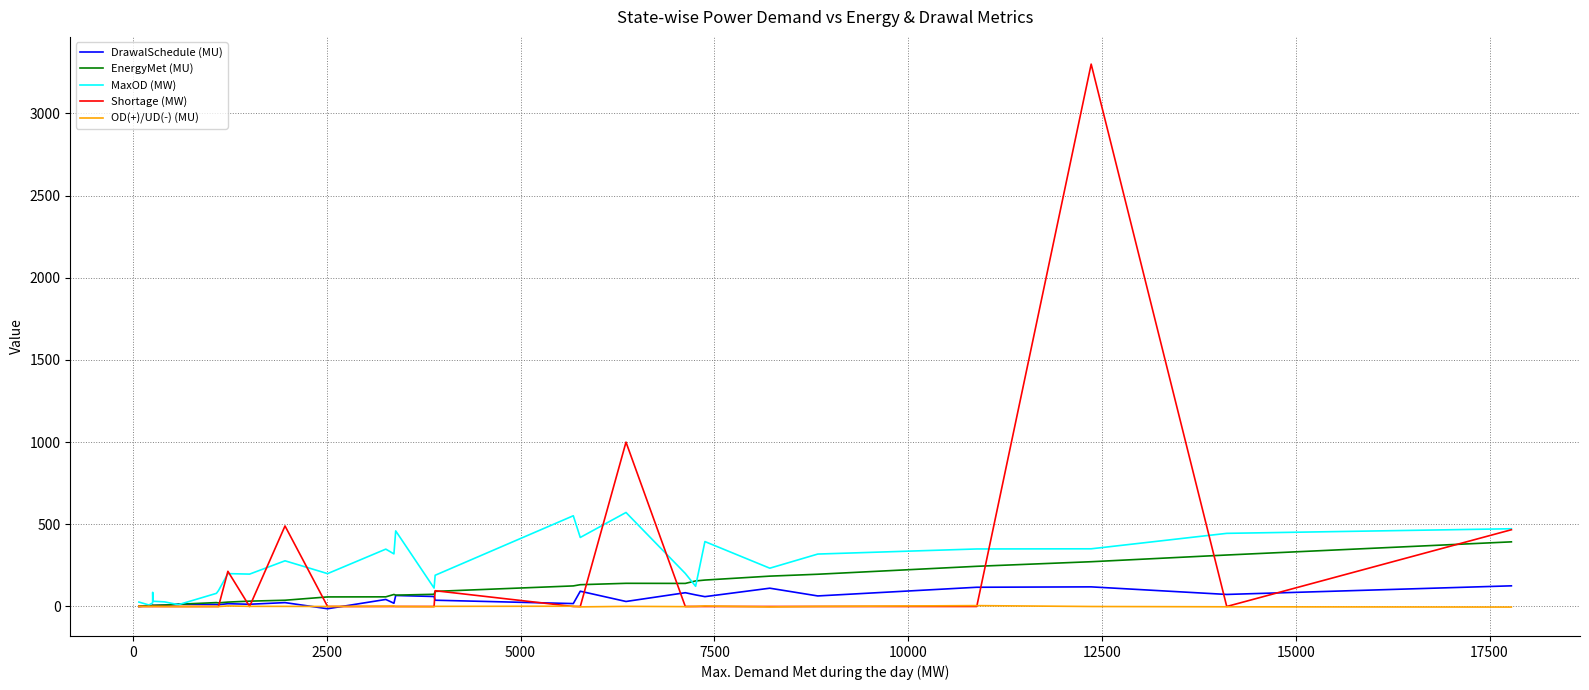

What is the maximum value for Shortage (MW)?

3300.0